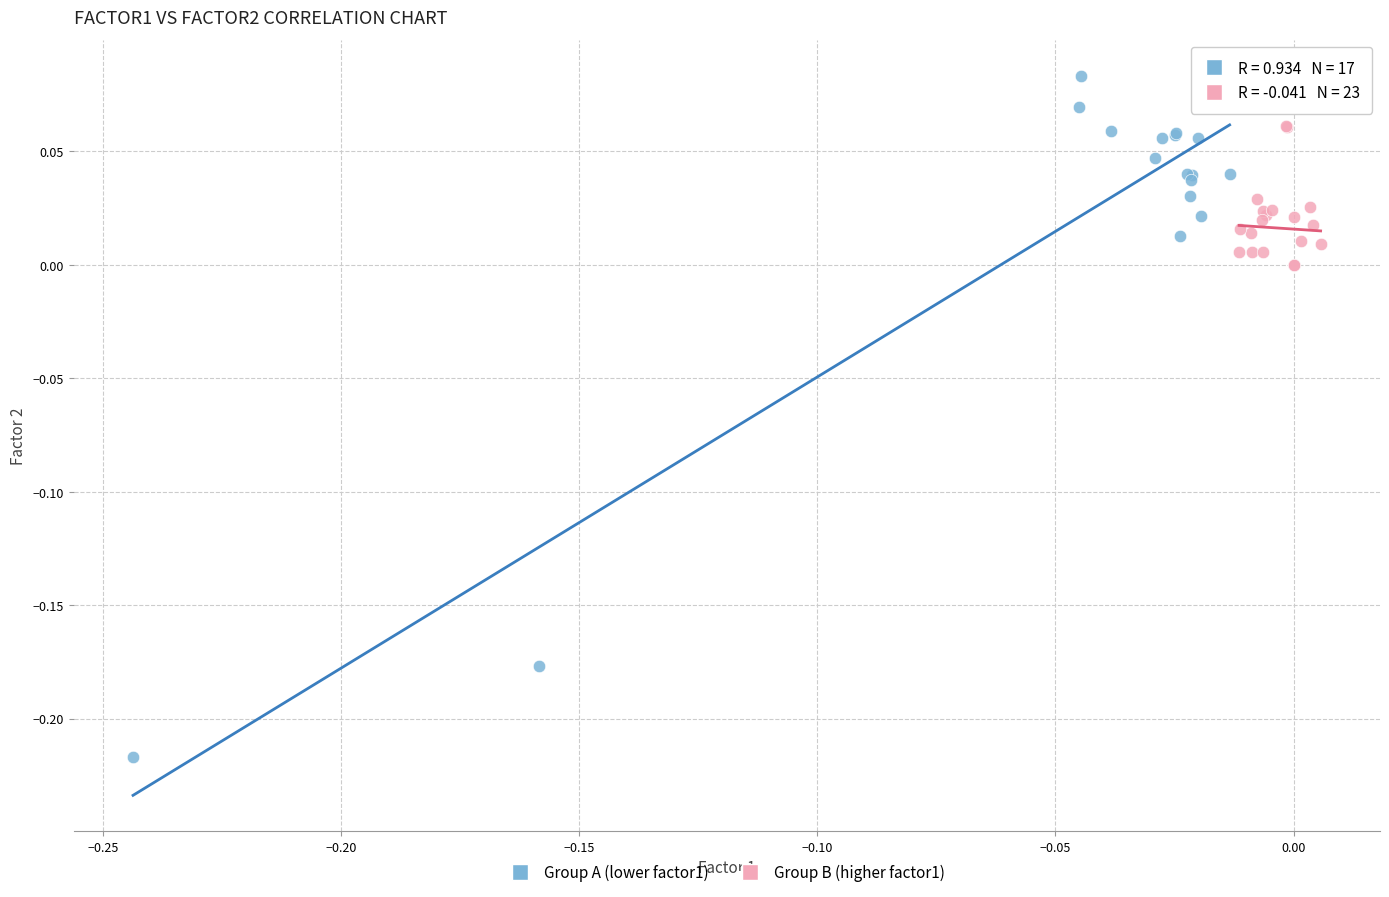

Which series reaches the minimum Y coordinate?

Group A (lower factor1)